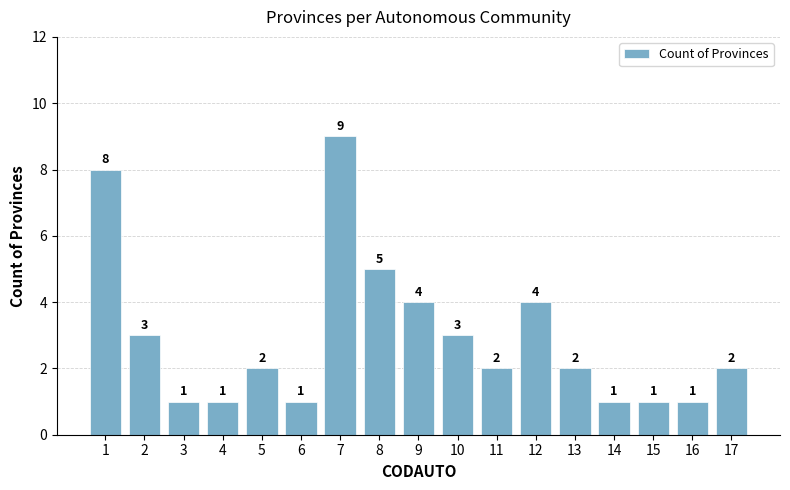

What is the difference between the second highest and minimum values?

7